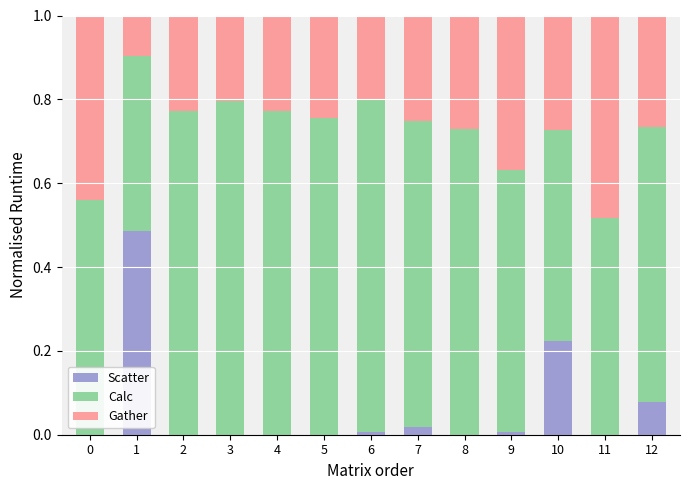

Is it true that Scatter equals 0.2 at 4?

False